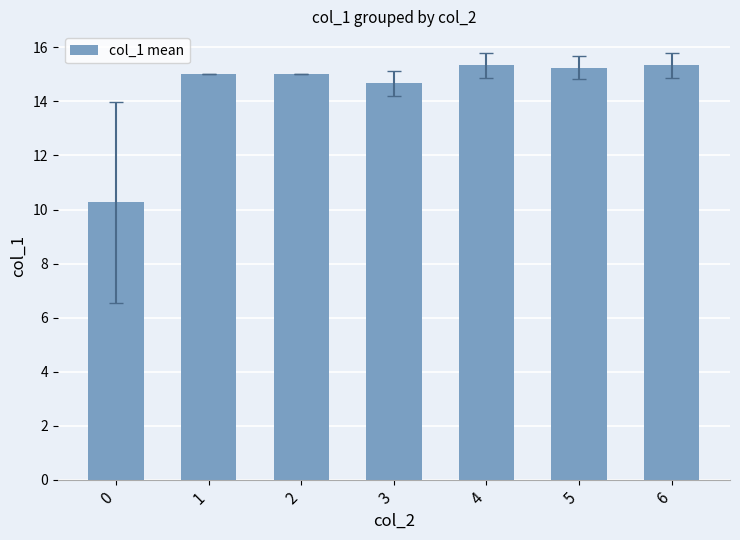

How many data points does each series have?

7